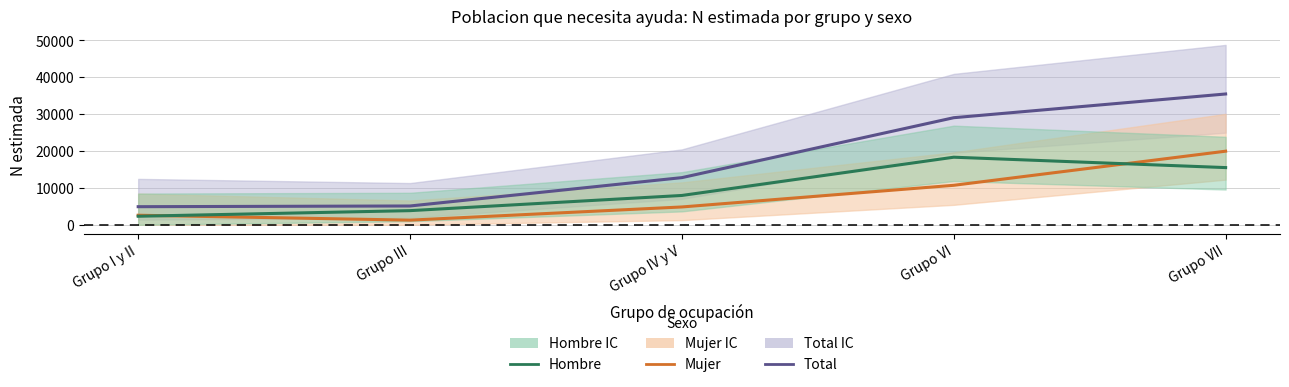

At which category is the sum across all series the highest?

Grupo VII